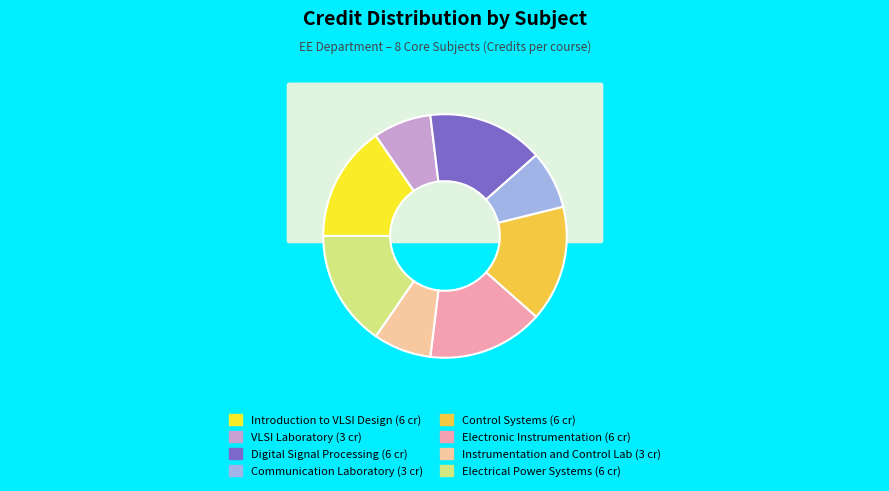

To the nearest percent, what percentage of the pie is Electronic Instrumentation?

15%